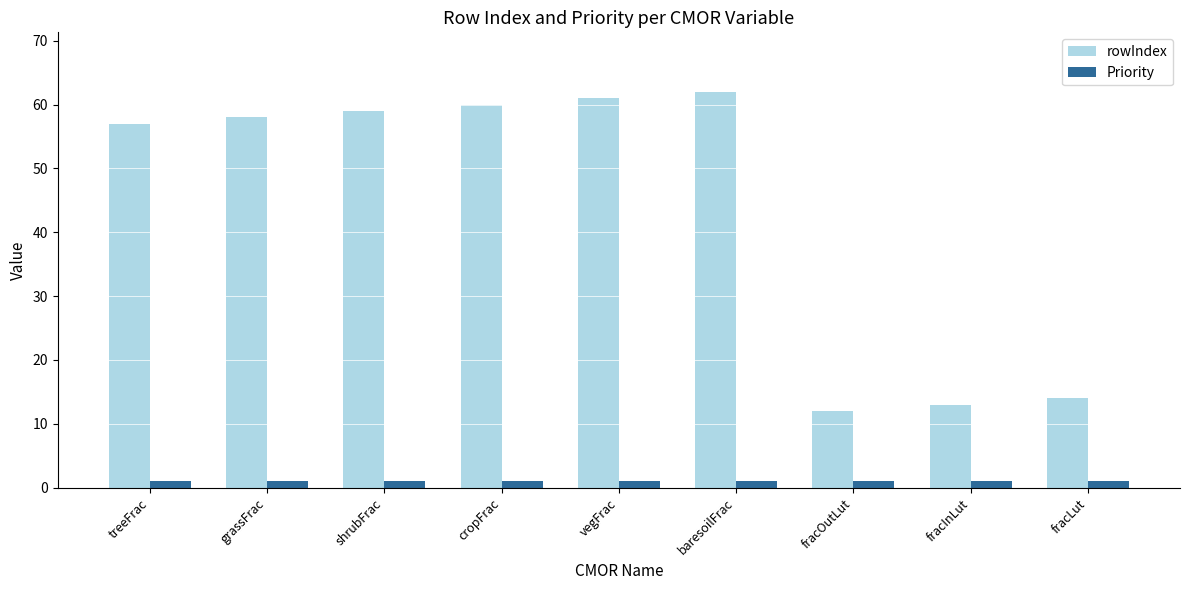

Rank the series by their maximum value, from lowest to highest.

Priority, rowIndex